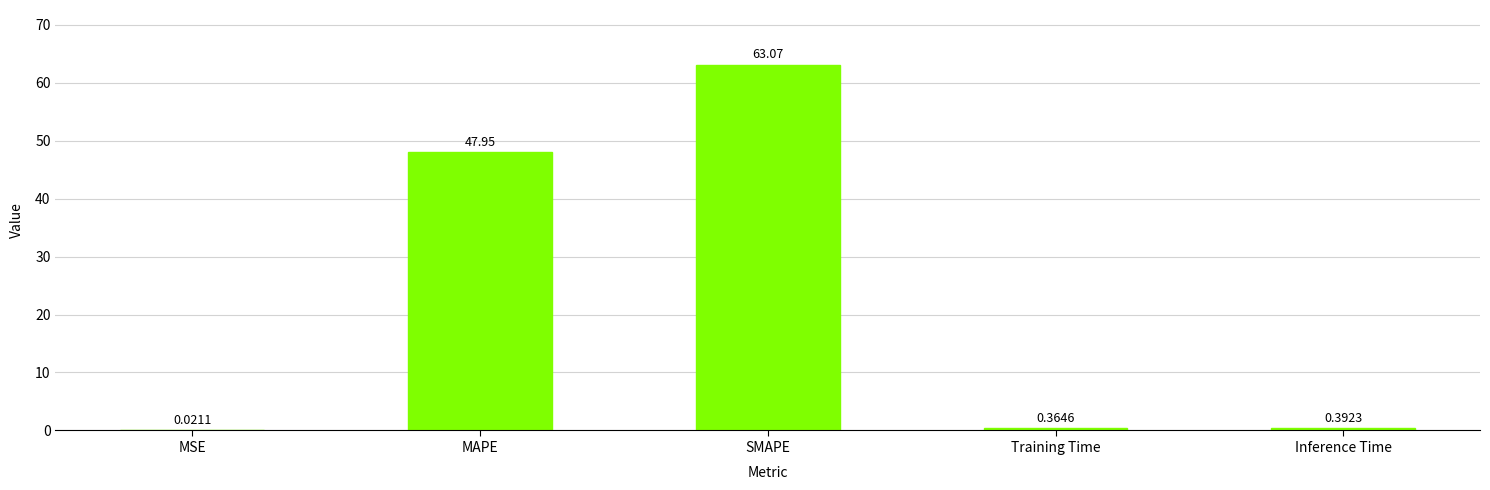

What is the sum of all values?

111.8